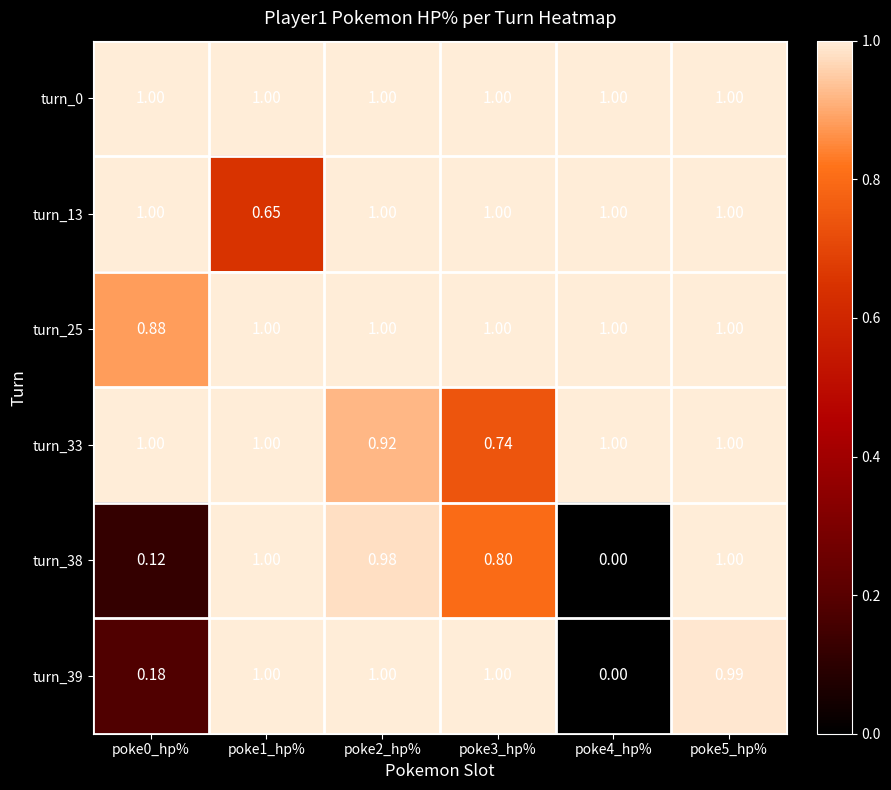

Reading left to right, transcribe all the data shown in this chart.

turn_0: poke0_hp%=1.0	poke1_hp%=1.0	poke2_hp%=1.0	poke3_hp%=1.0	poke4_hp%=1.0	poke5_hp%=1.0
turn_13: poke0_hp%=1.0	poke1_hp%=0.7	poke2_hp%=1.0	poke3_hp%=1.0	poke4_hp%=1.0	poke5_hp%=1.0
turn_25: poke0_hp%=0.9	poke1_hp%=1.0	poke2_hp%=1.0	poke3_hp%=1.0	poke4_hp%=1.0	poke5_hp%=1.0
turn_33: poke0_hp%=1.0	poke1_hp%=1.0	poke2_hp%=0.9	poke3_hp%=0.7	poke4_hp%=1.0	poke5_hp%=1.0
turn_38: poke0_hp%=0.1	poke1_hp%=1.0	poke2_hp%=1.0	poke3_hp%=0.8	poke4_hp%=0.0	poke5_hp%=1.0
turn_39: poke0_hp%=0.2	poke1_hp%=1.0	poke2_hp%=1.0	poke3_hp%=1.0	poke4_hp%=0.0	poke5_hp%=1.0